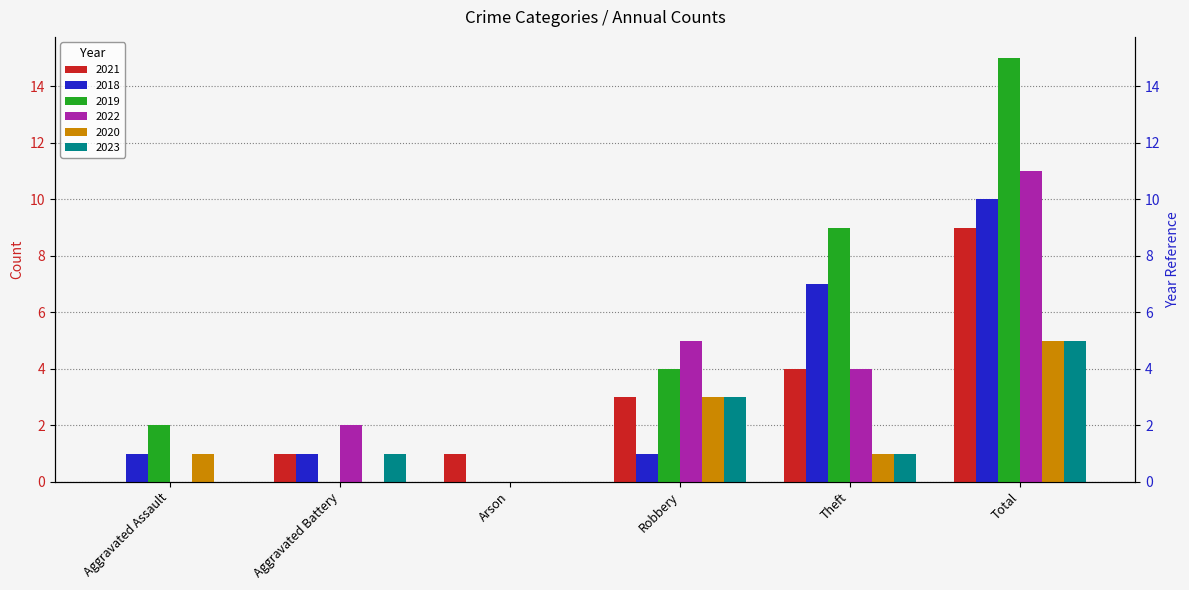

Reading right to left, transcribe all the data shown in this chart.

2021: Total=9	Theft=4	Robbery=3	Arson=1	Aggravated Battery=1	Aggravated Assault=0
2018: Total=10	Theft=7	Robbery=1	Arson=0	Aggravated Battery=1	Aggravated Assault=1
2019: Total=15	Theft=9	Robbery=4	Arson=0	Aggravated Battery=0	Aggravated Assault=2
2022: Total=11	Theft=4	Robbery=5	Arson=0	Aggravated Battery=2	Aggravated Assault=0
2020: Total=5	Theft=1	Robbery=3	Arson=0	Aggravated Battery=0	Aggravated Assault=1
2023: Total=5	Theft=1	Robbery=3	Arson=0	Aggravated Battery=1	Aggravated Assault=0